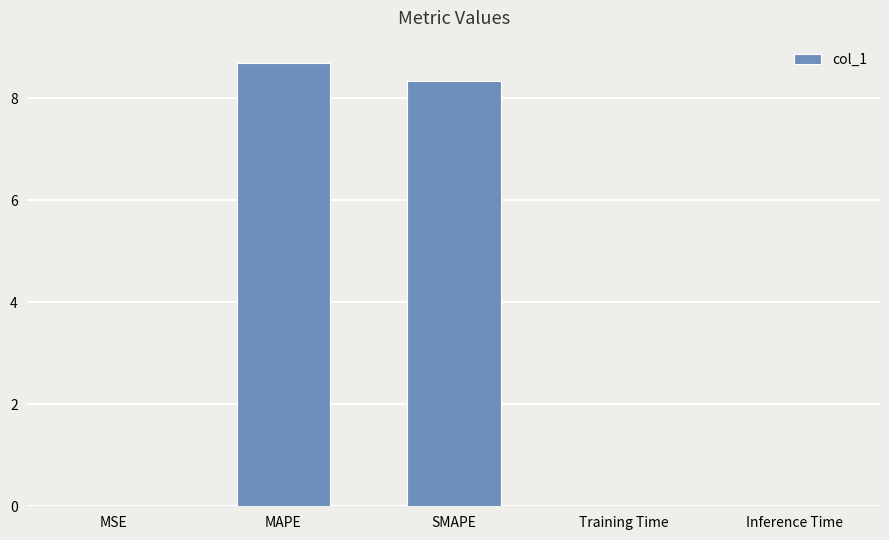

Is it true that the value at MAPE is 8.7?

True